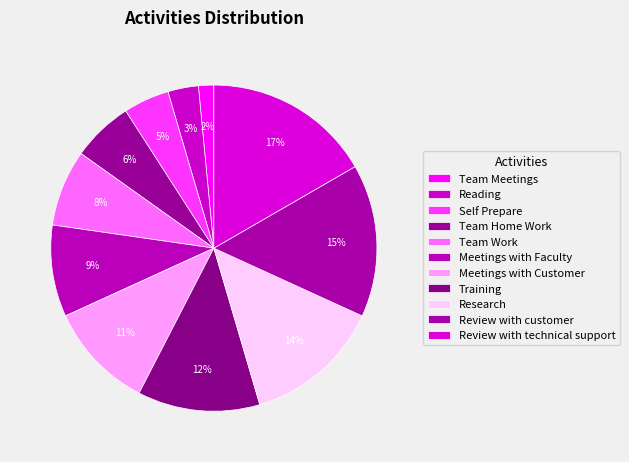

Which has a higher value, Team Meetings or Reading?

Reading